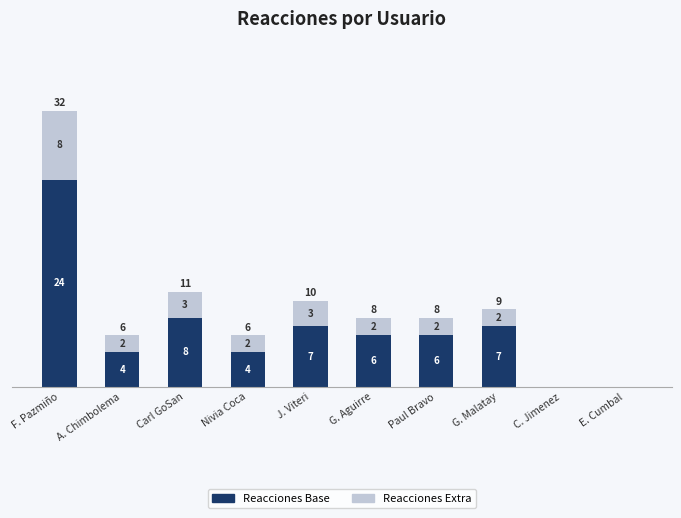

What is the sum of the Reacciones Base values at G. Malatay and A. Chimbolema?

11